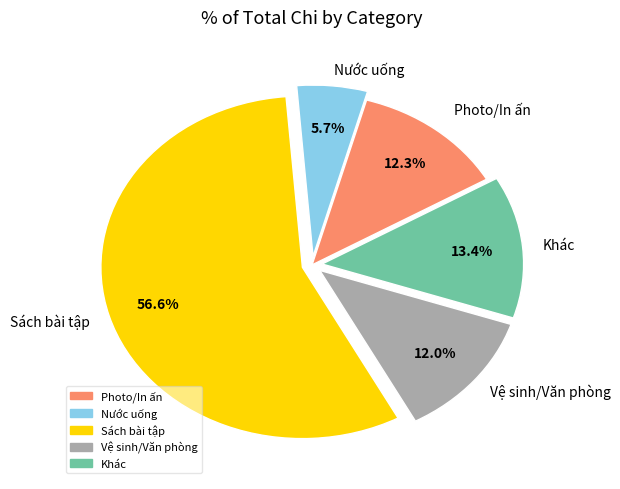

Does any single category account for the majority?

Yes